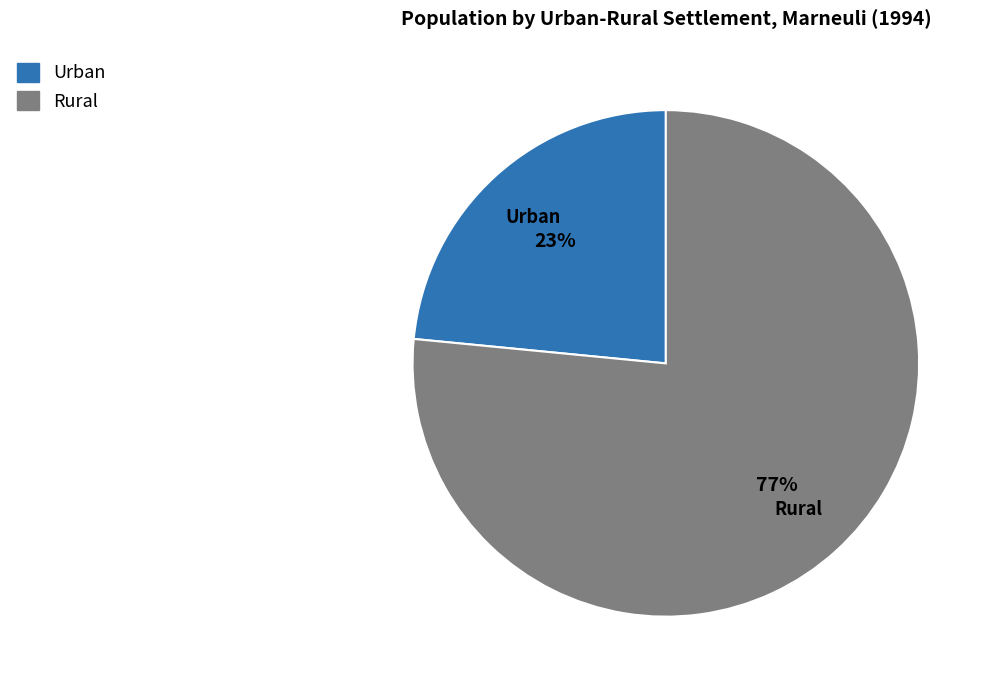

Which category accounts for the majority?

Rural